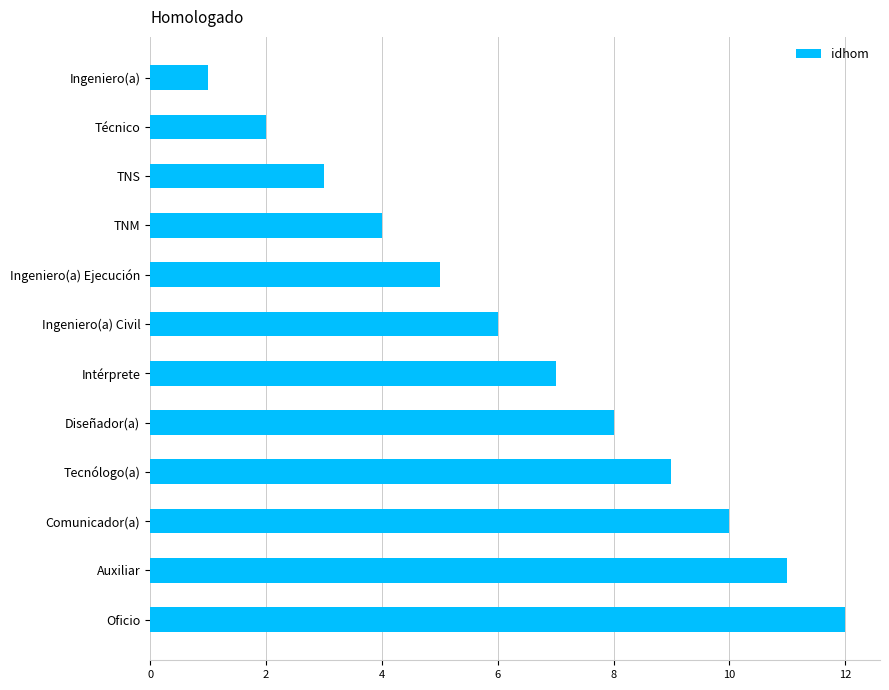

What is the greatest value displayed?

12